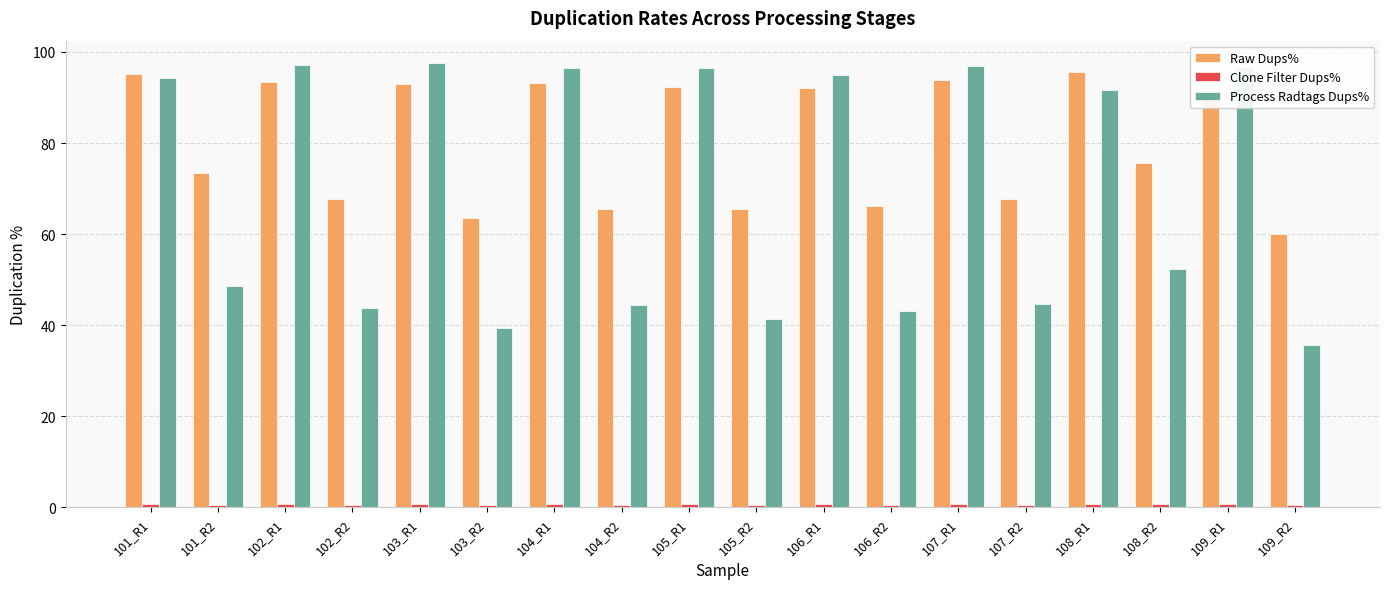

At how many categories does at least one series exceed 5?

18